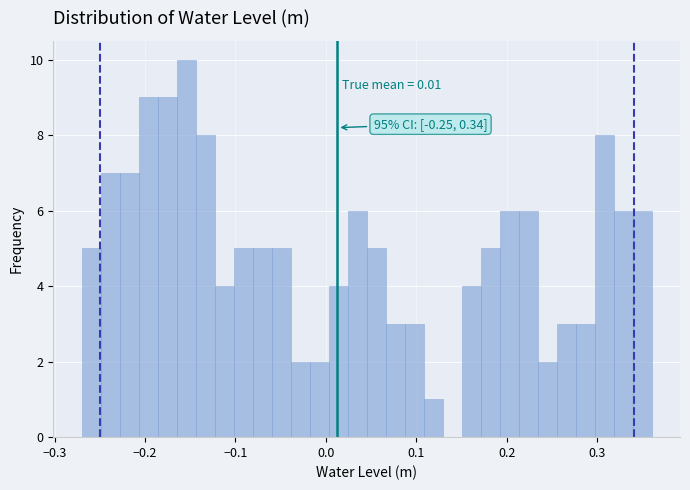

Read against the x-axis, roughly where is the centre of the tallest bar?

-0.15